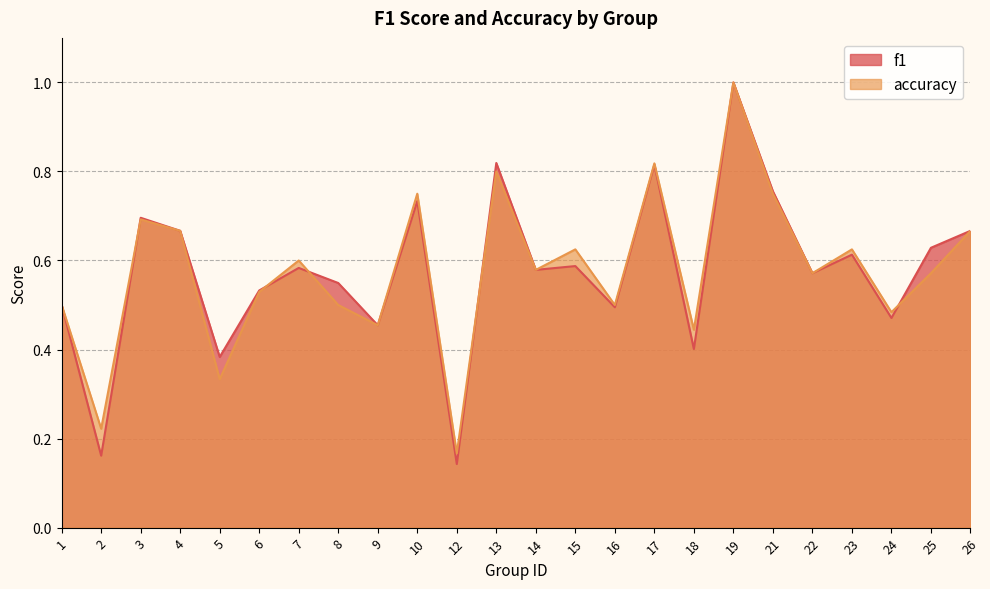

Reading right to left, list all the values displayed in this chart.

f1: 26=0.7	25=0.6	24=0.5	23=0.6	22=0.6	21=0.8	19=1.0	18=0.4	17=0.8	16=0.5	15=0.6	14=0.6	13=0.8	12=0.1	10=0.7	9=0.5	8=0.5	7=0.6	6=0.5	5=0.4	4=0.7	3=0.7	2=0.2	1=0.5
accuracy: 26=0.7	25=0.6	24=0.5	23=0.6	22=0.6	21=0.8	19=1.0	18=0.4	17=0.8	16=0.5	15=0.6	14=0.6	13=0.8	12=0.2	10=0.8	9=0.5	8=0.5	7=0.6	6=0.5	5=0.3	4=0.7	3=0.7	2=0.2	1=0.5